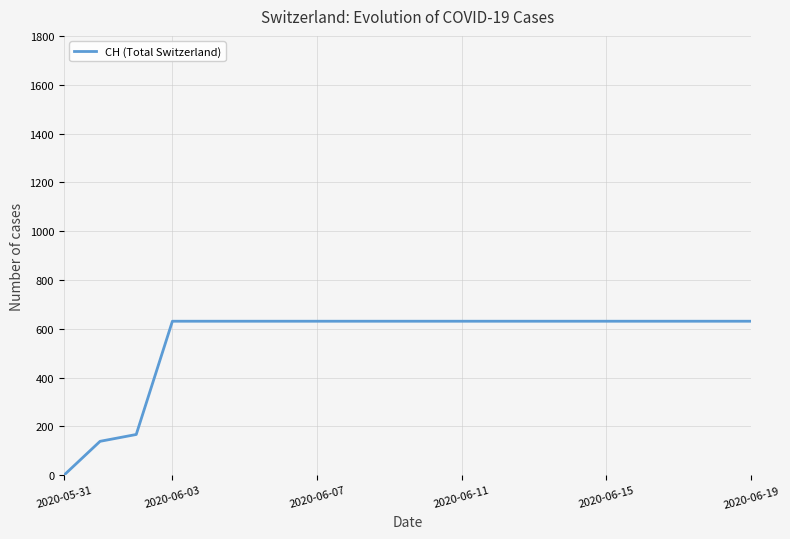

How many positive values are there?

19